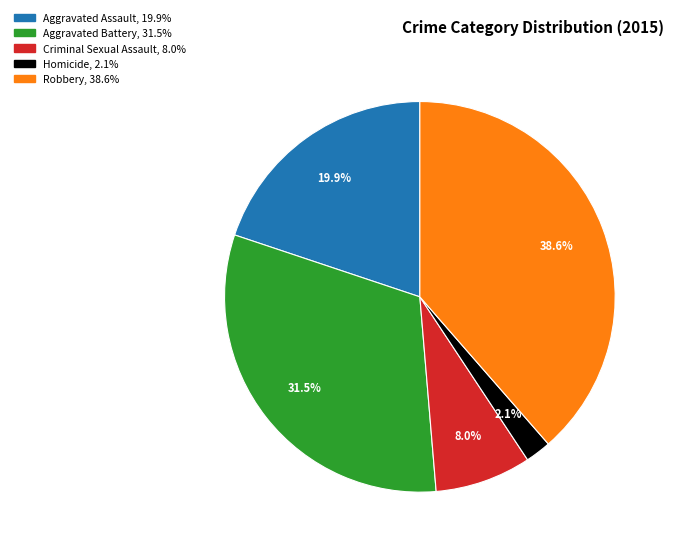

Which category has the smallest portion of the pie?

Homicide